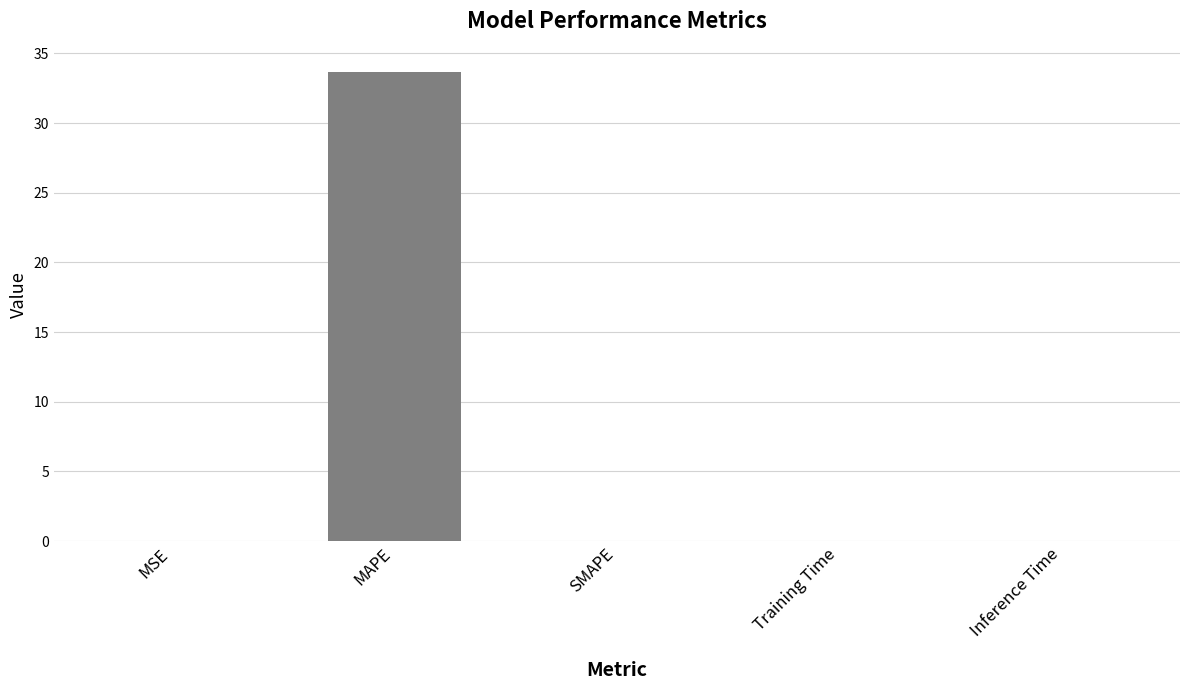

True or false: the data shows 0.0 at SMAPE.

True